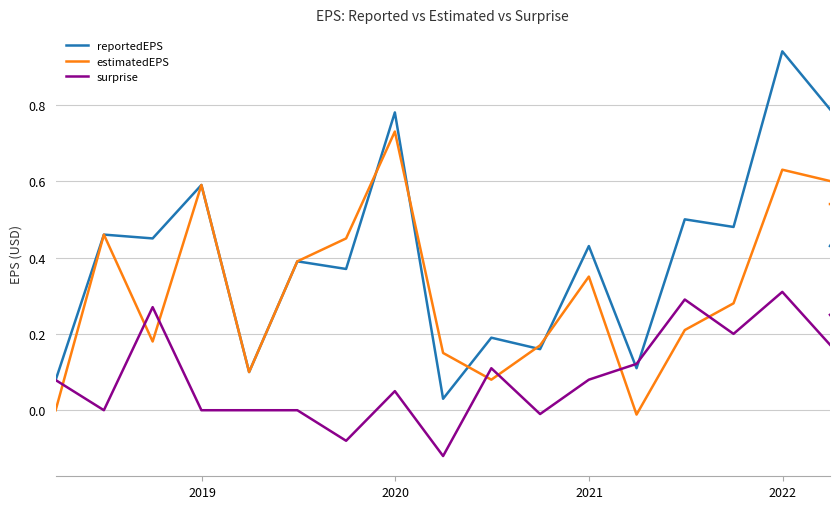

Does the chart have visible grid lines?

Yes